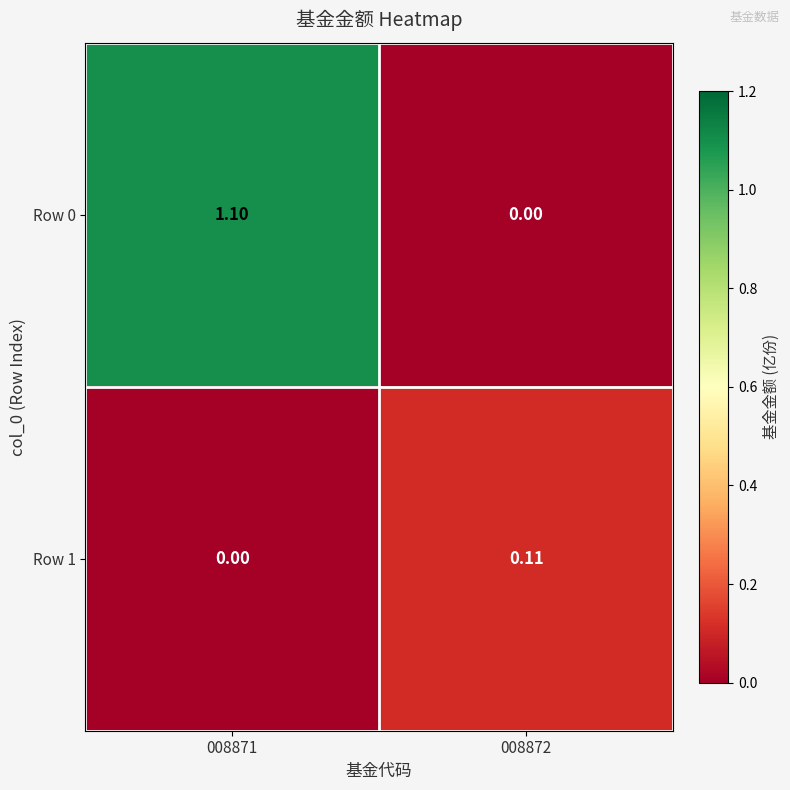

Which series has the largest range (max minus min)?

Row 0